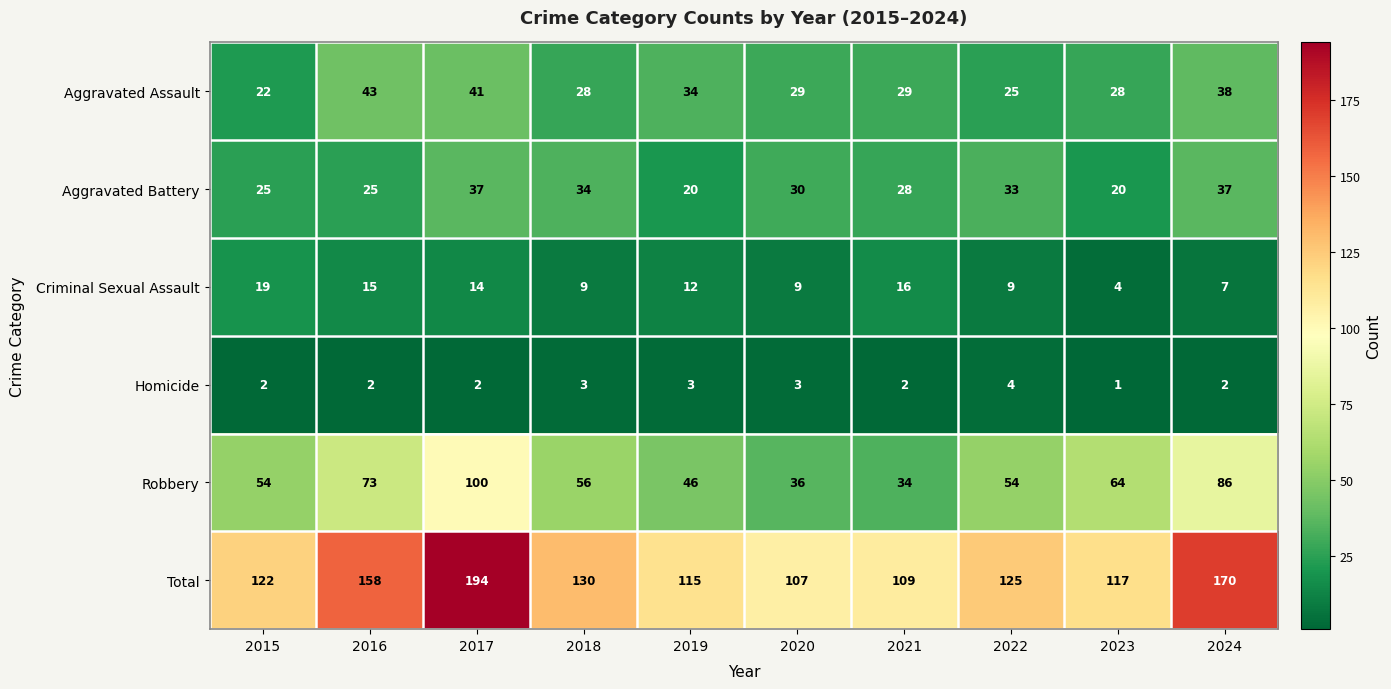

Rank the series by their maximum value, from highest to lowest.

Total, Robbery, Aggravated Assault, Aggravated Battery, Criminal Sexual Assault, Homicide